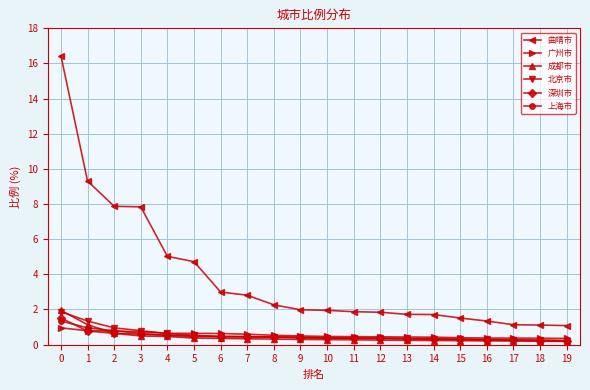

Does the chart have visible grid lines?

Yes